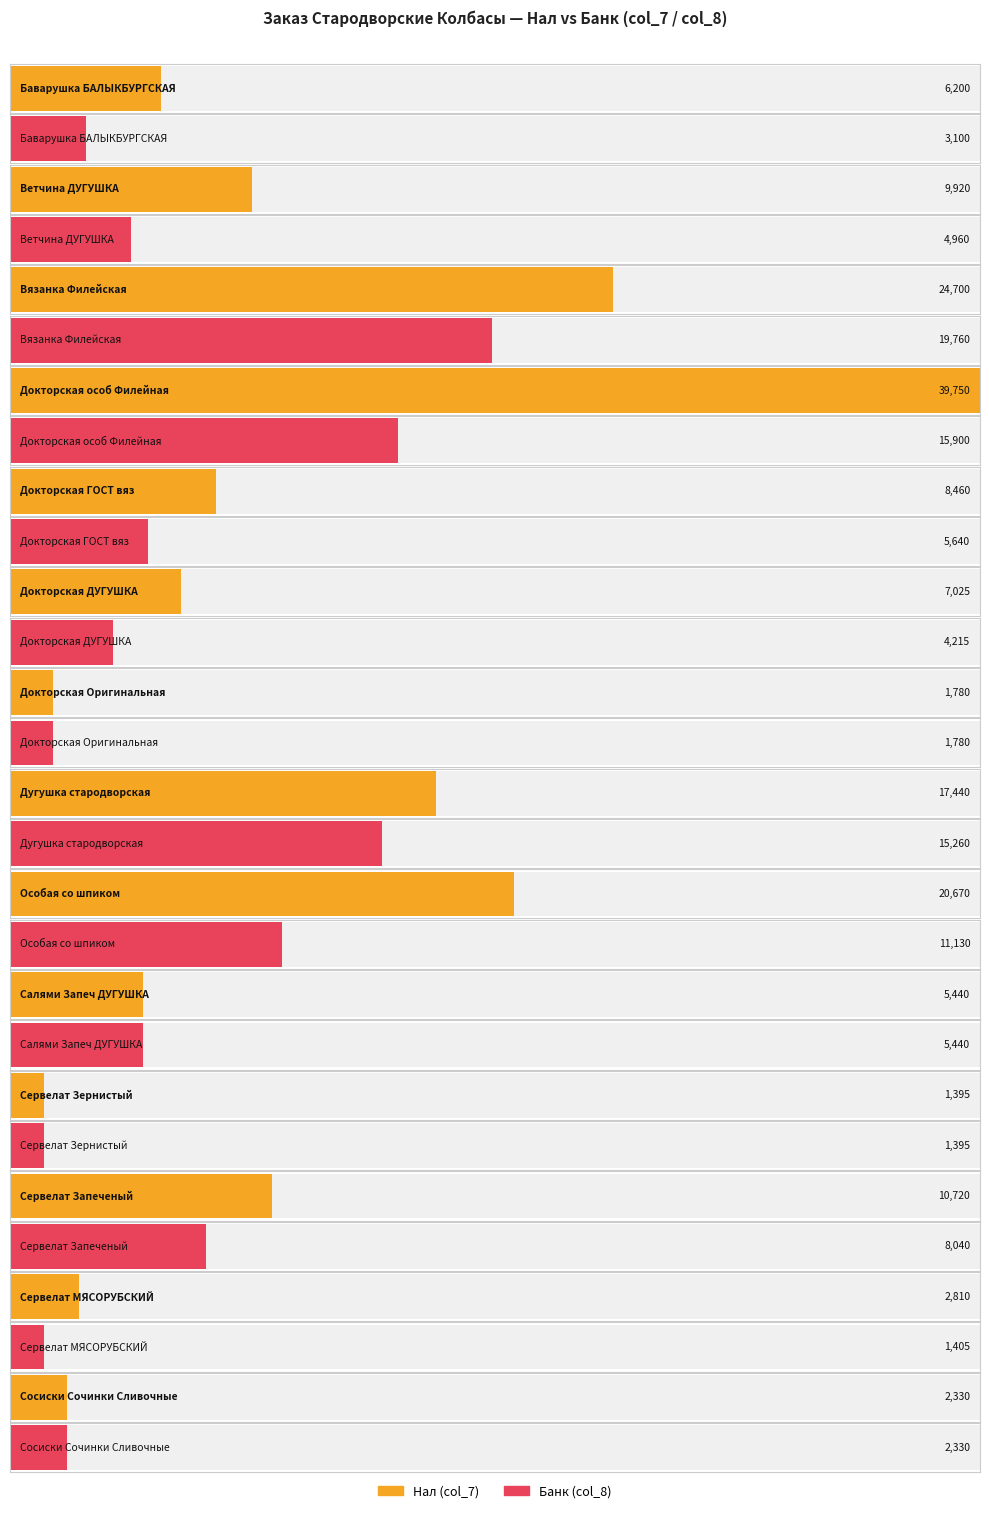

At which label is col_8 closest to 10577?

Особая со шпиком